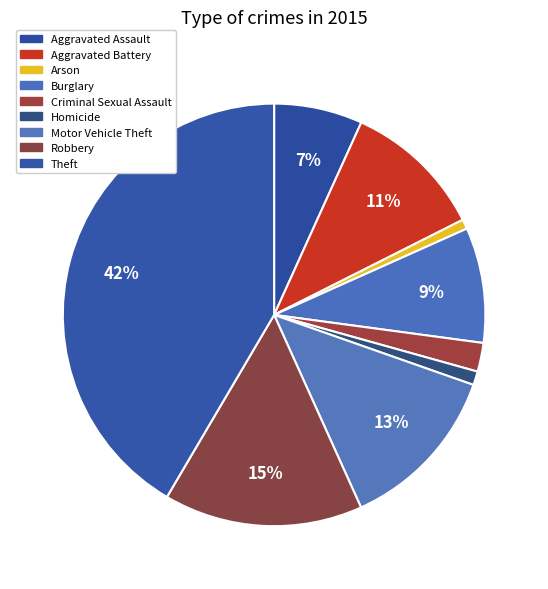

What percentage do Robbery and Theft together represent?

56.8%